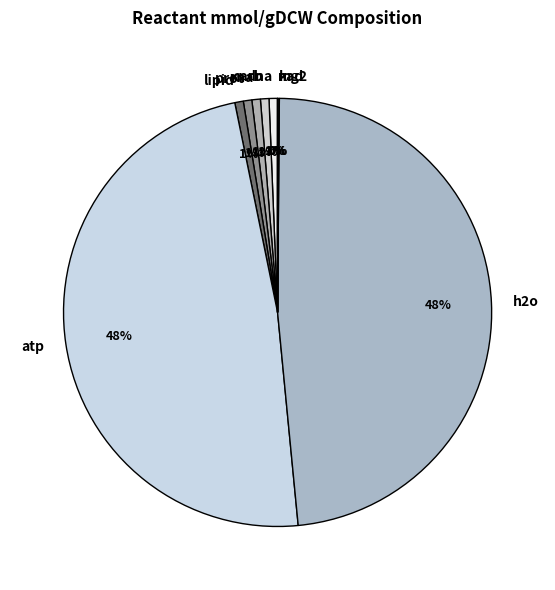

To the nearest percent, what is the difference between the largest and smallest slice percentages?

48%